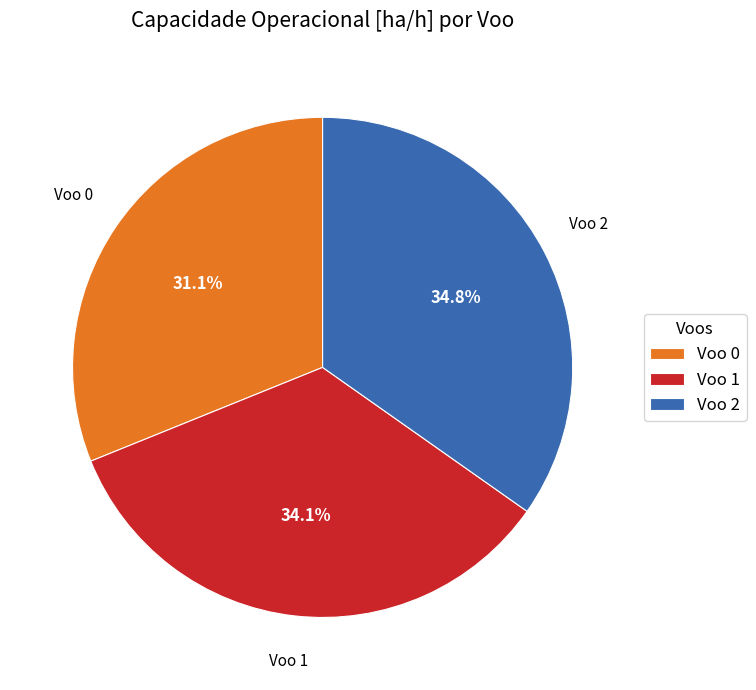

Does Voo 1 represent more than half of the total?

No